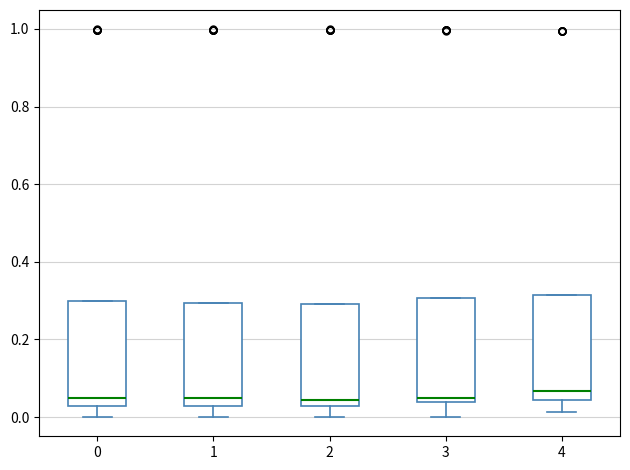

Reading left to right, read every box against the y-axis: the position of its median line, the range the box covers, and the ends of its whiskers. The values are not printed on the chart, so give them approximately, as read against the axis.

0: median 0.04, box 0.02 to 0.30, whiskers 0.00 to 0.30
1: median 0.04, box 0.02 to 0.30, whiskers 0.00 to 0.30
2: median 0.04, box 0.02 to 0.30, whiskers 0.00 to 0.30
3: median 0.04 (just above the box's lower edge), box 0.04 to 0.30, whiskers 0.00 to 0.30
4: median 0.06, box 0.04 to 0.32, whiskers 0.02 to 0.32